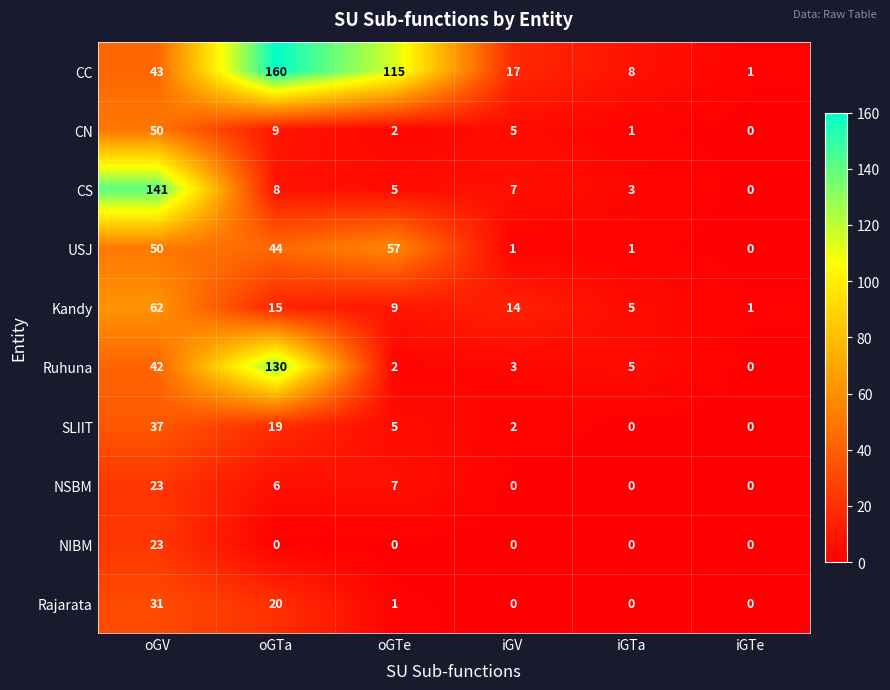

What is the highest value of the Ruhuna series?

130